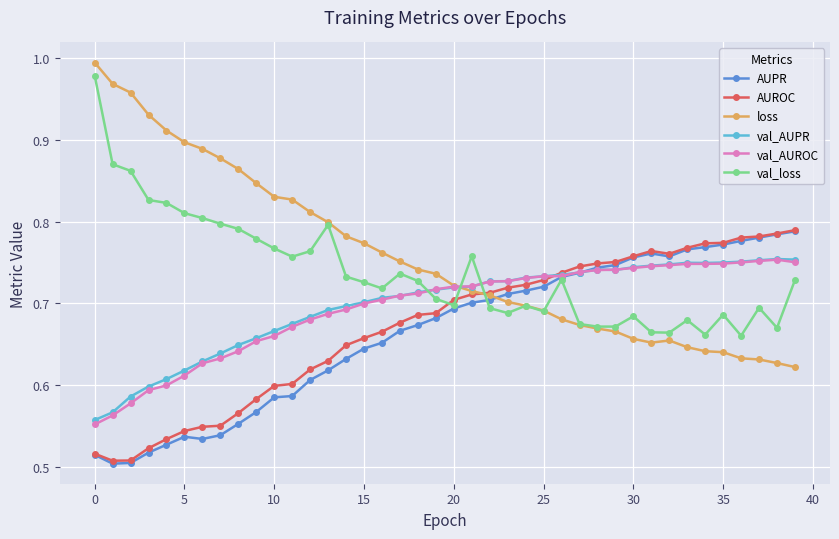

Count the val_AUROC values in the range 0 to 1.

40